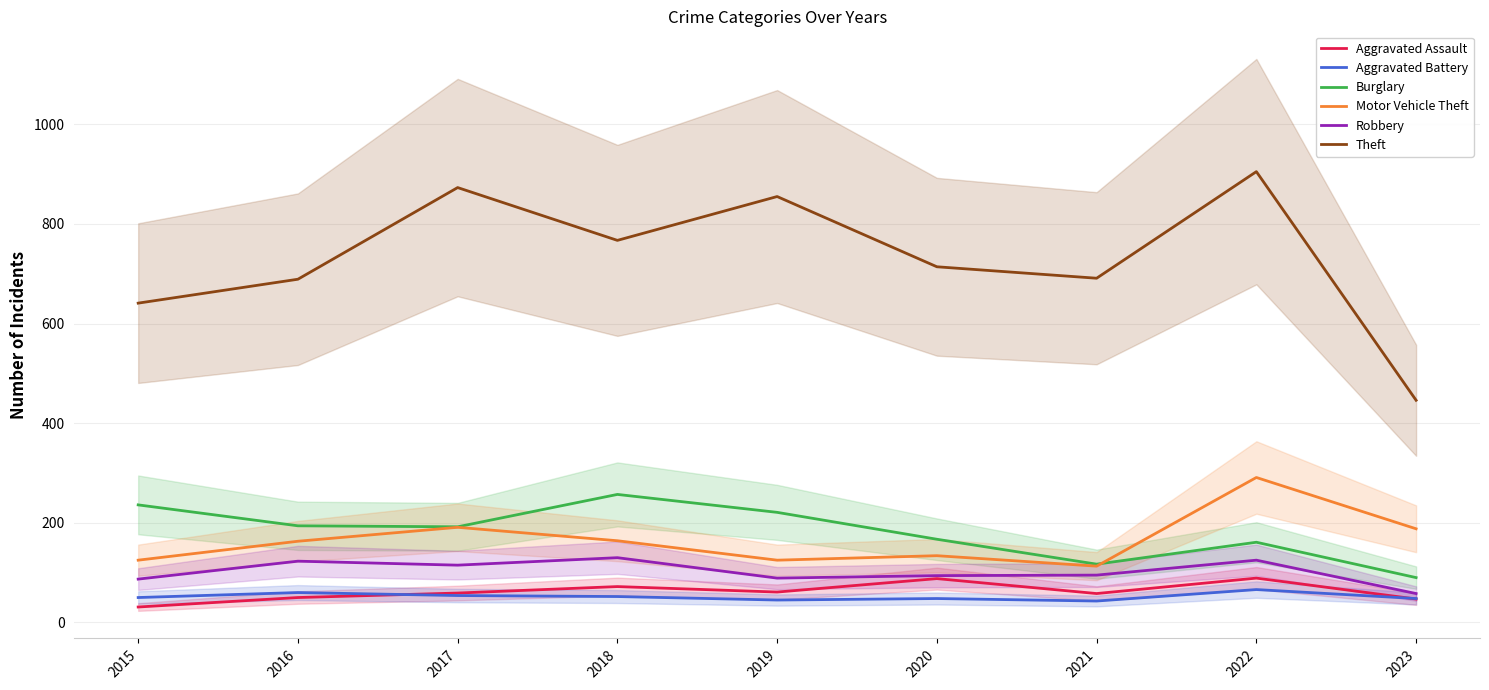

What is the total value across all series at 2019?

1396